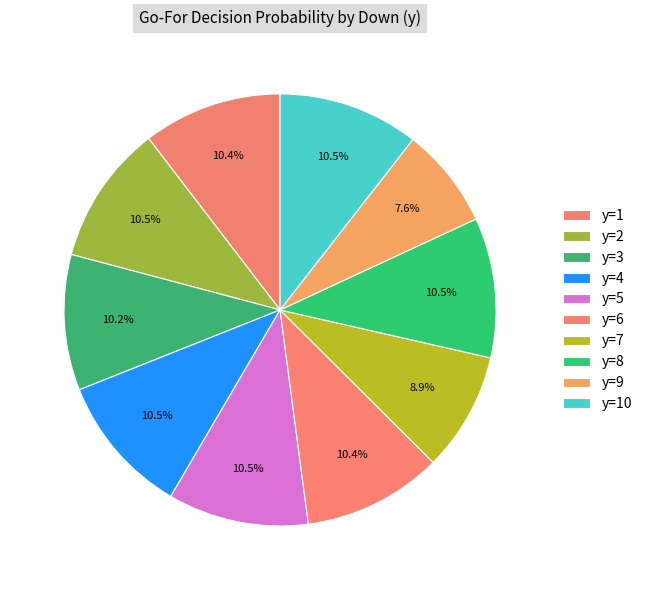

Which slice is the smallest?

y=9